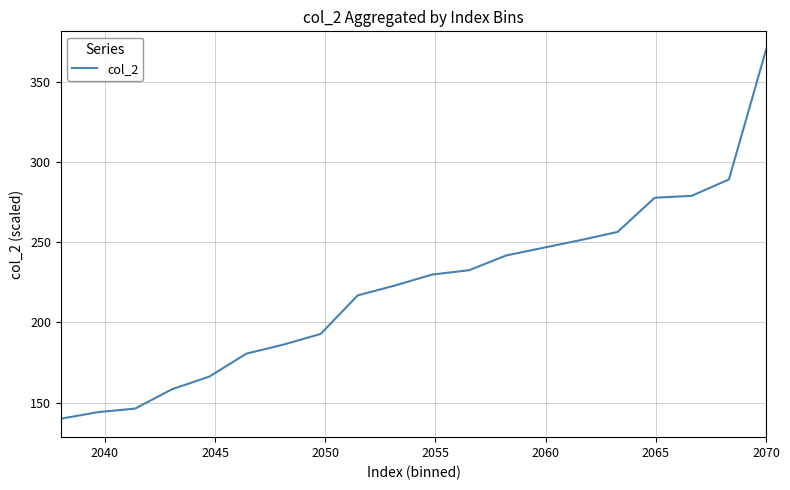

What is the difference between the maximum and minimum values?

230.0